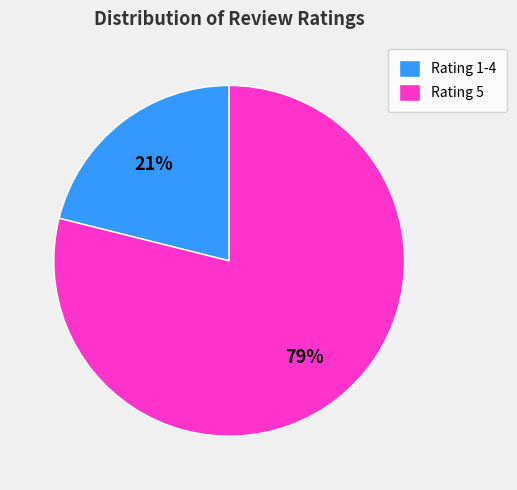

To the nearest percent, what is the average slice percentage?

50%